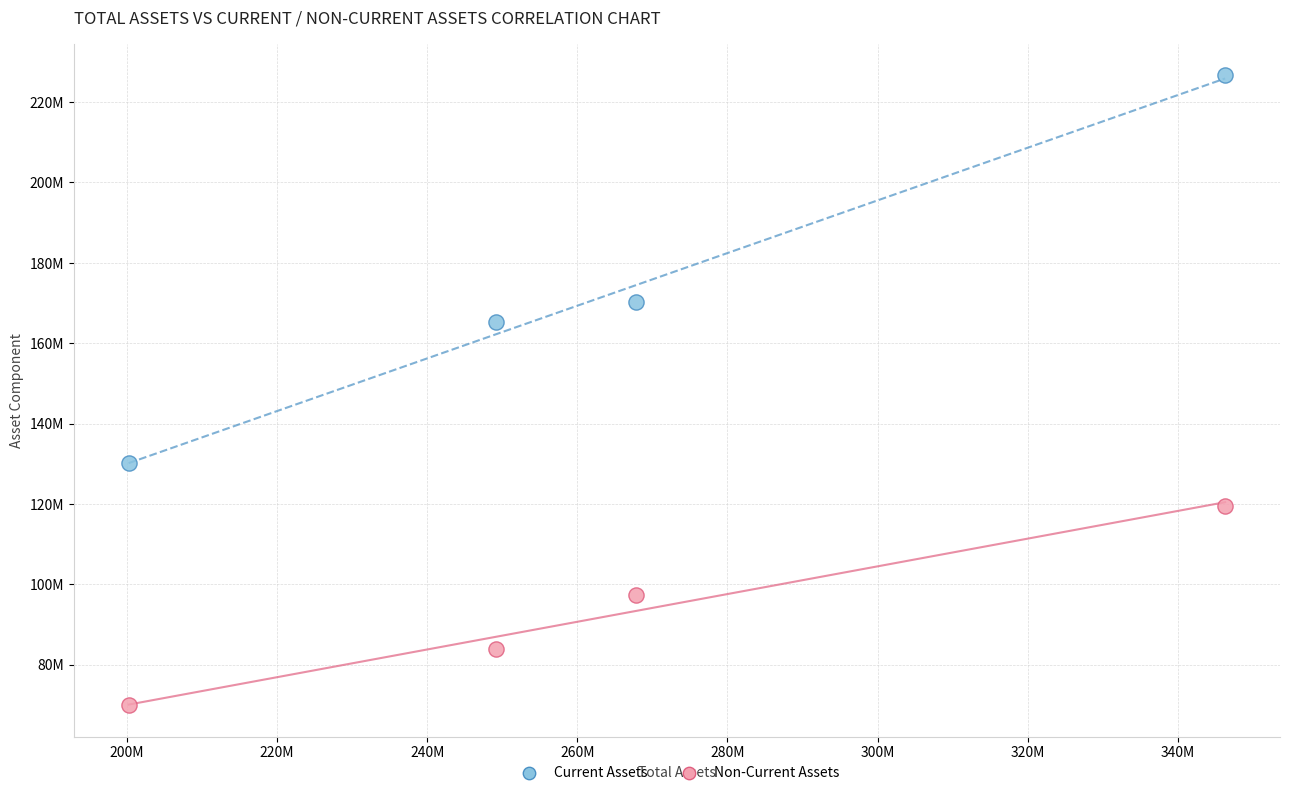

Which series reaches the minimum Y coordinate?

Non-Current Assets